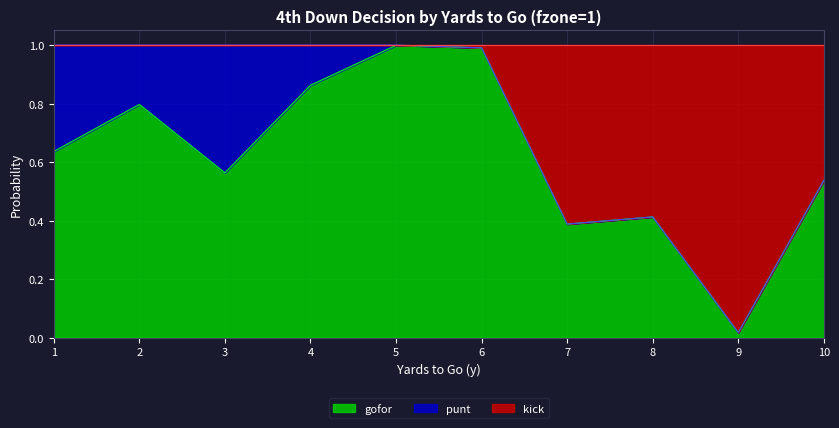

The value of gofor at 9 is 0.0. True or false?

False